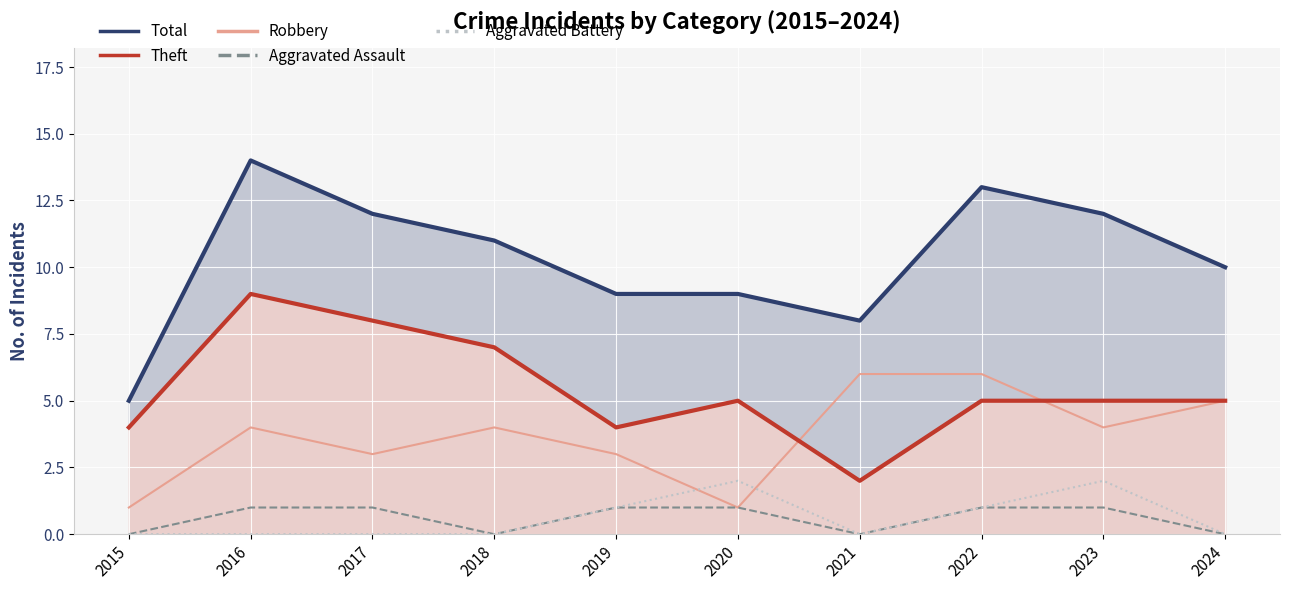

The value of Aggravated Battery at 2023 is 1. True or false?

False